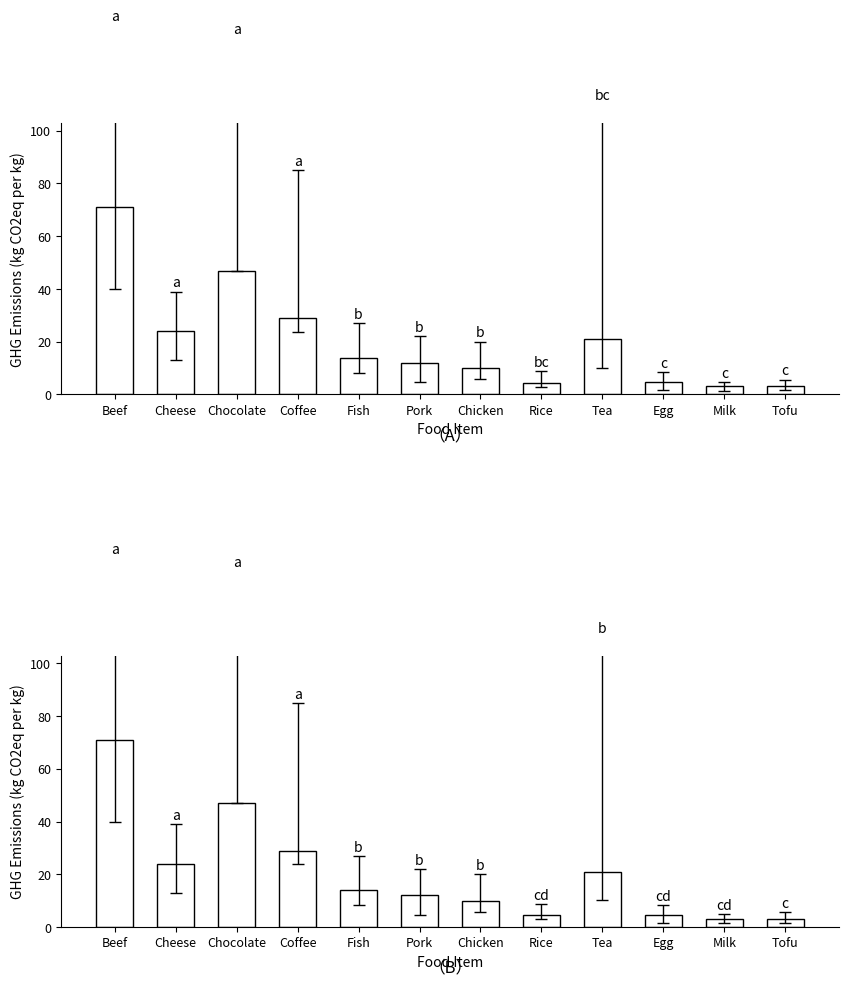

What is the label of the 6th bar from the left?

Pork